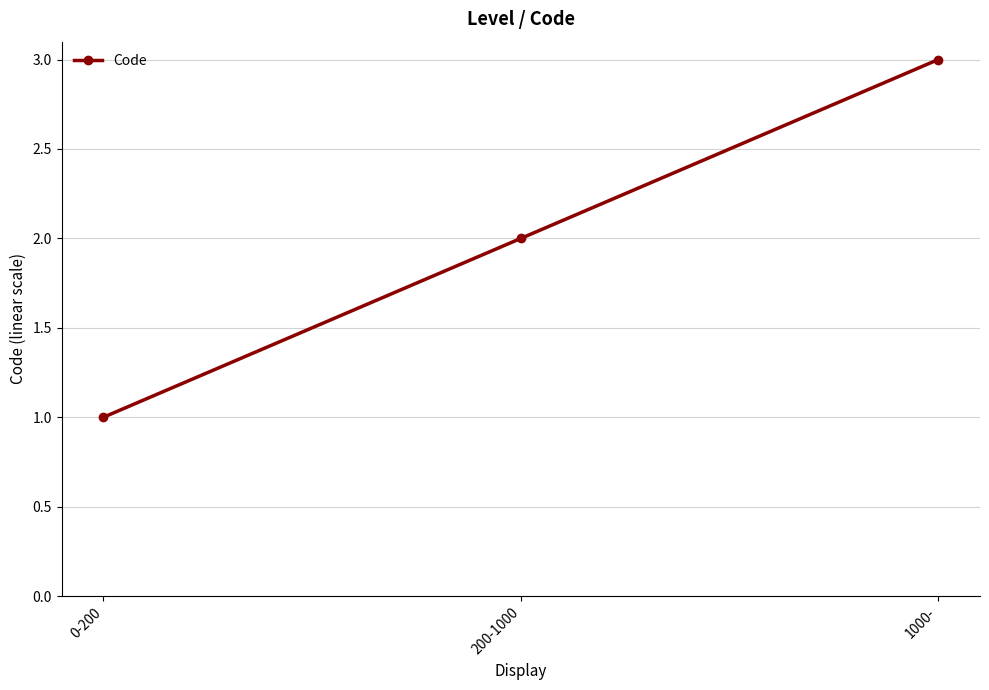

At which label is the value closest to 2?

200-1000